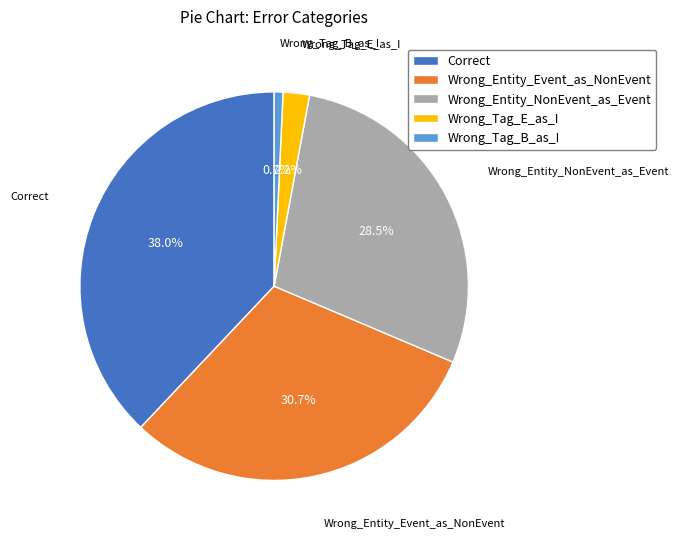

Which slice is the smallest?

Wrong_Tag_B_as_I